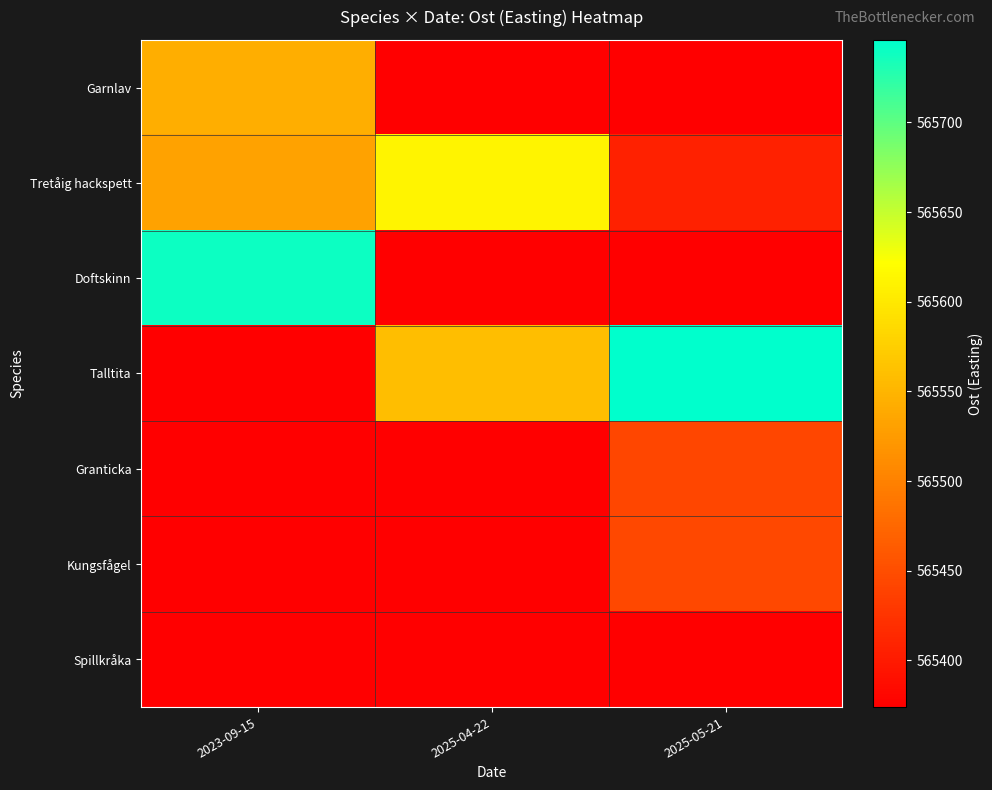

Reading left to right, transcribe all the data shown in this chart.

Garnlav: 2023-09-15=565544.0	2025-04-22=565374.0	2025-05-21=565374.0
Tretåig hackspett: 2023-09-15=565531.0	2025-04-22=565611.0	2025-05-21=565406.6
Doftskinn: 2023-09-15=565740.0	2025-04-22=565374.0	2025-05-21=565374.0
Talltita: 2023-09-15=565374.0	2025-04-22=565559.0	2025-05-21=565746.0
Granticka: 2023-09-15=565374.0	2025-04-22=565374.0	2025-05-21=565443.0
Kungsfågel: 2023-09-15=565374.0	2025-04-22=565374.0	2025-05-21=565445.0
Spillkråka: 2023-09-15=565374.0	2025-04-22=565374.0	2025-05-21=565374.0